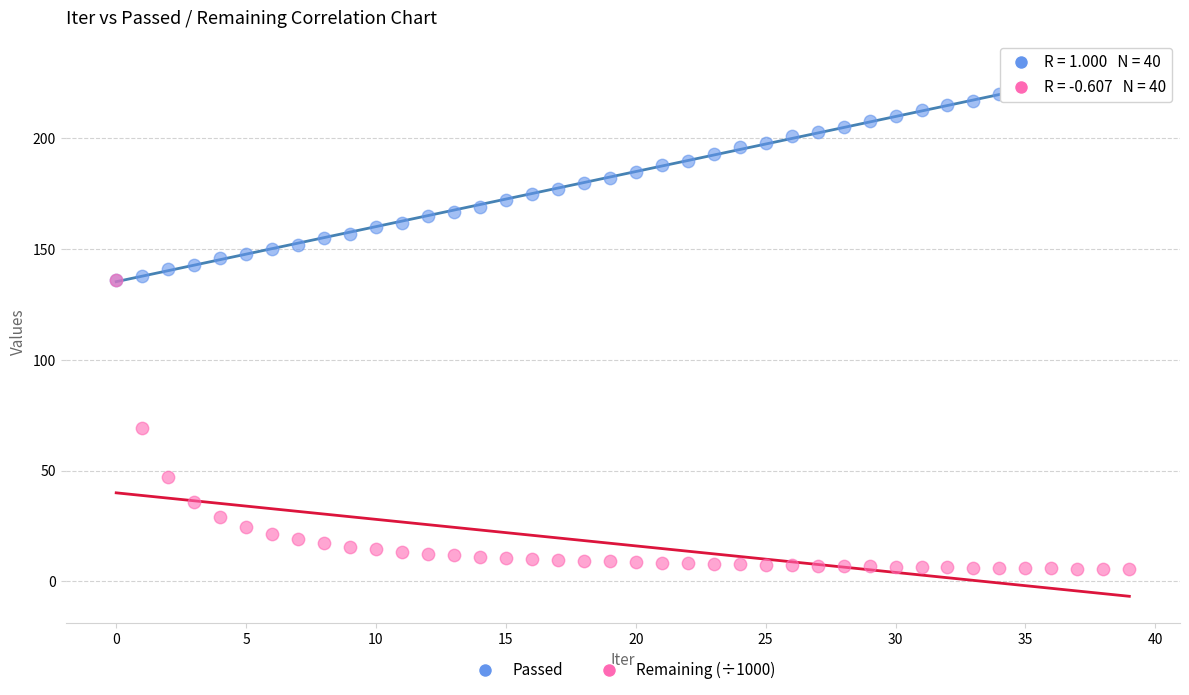

Which series reaches the maximum Y coordinate?

Passed